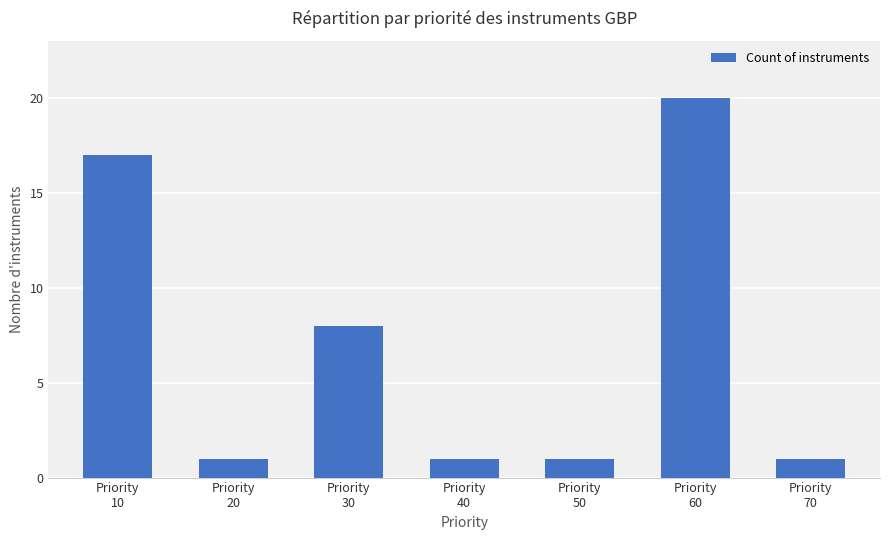

How many series are shown in this chart?

1